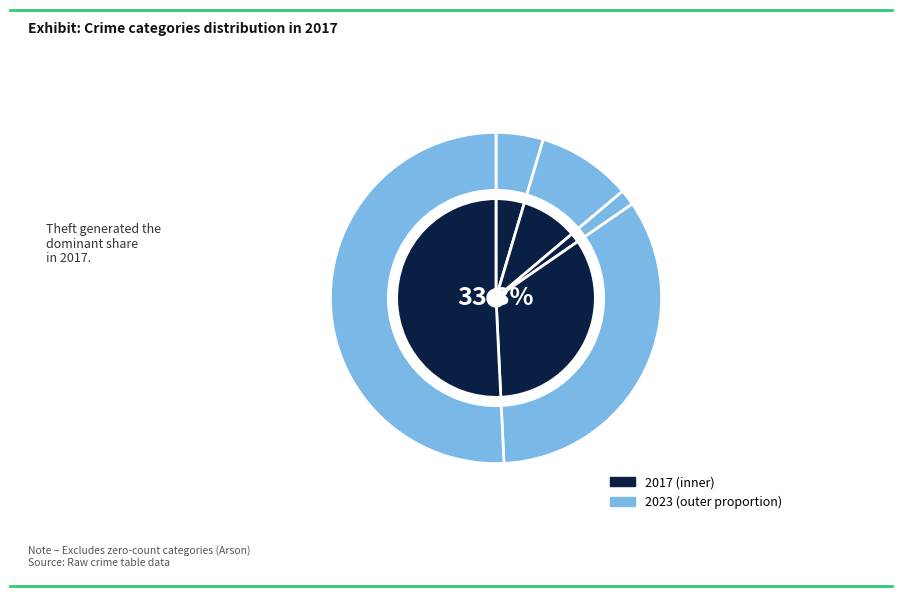

The Arson slice represents 1% of the pie. True or false?

False